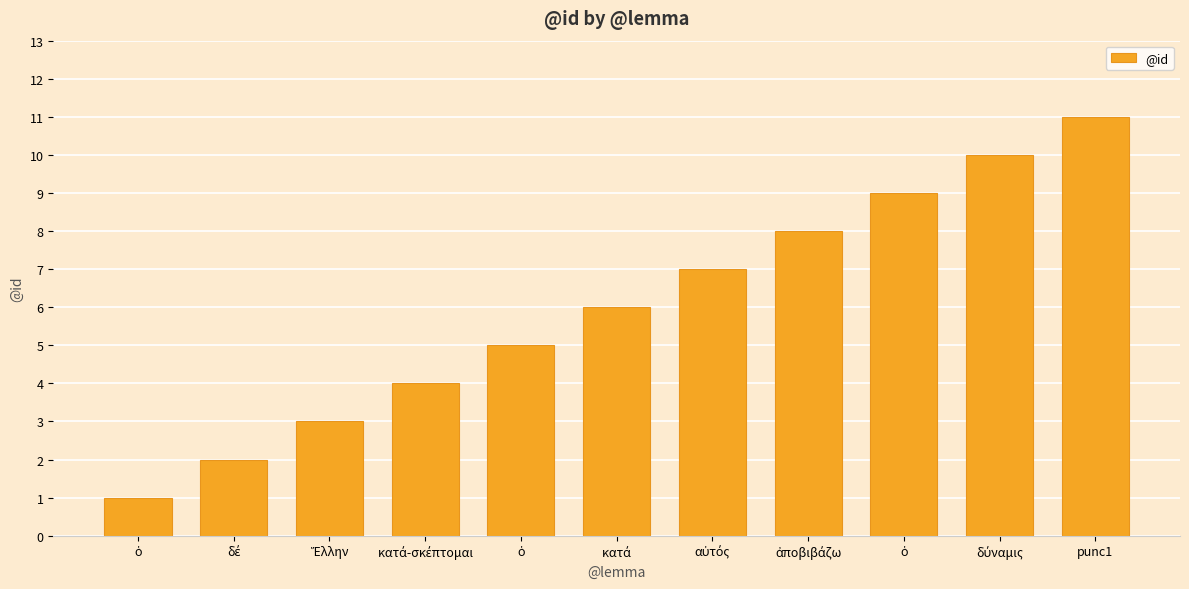

What is the label of the 4th bar from the left?

κατά-σκέπτομαι